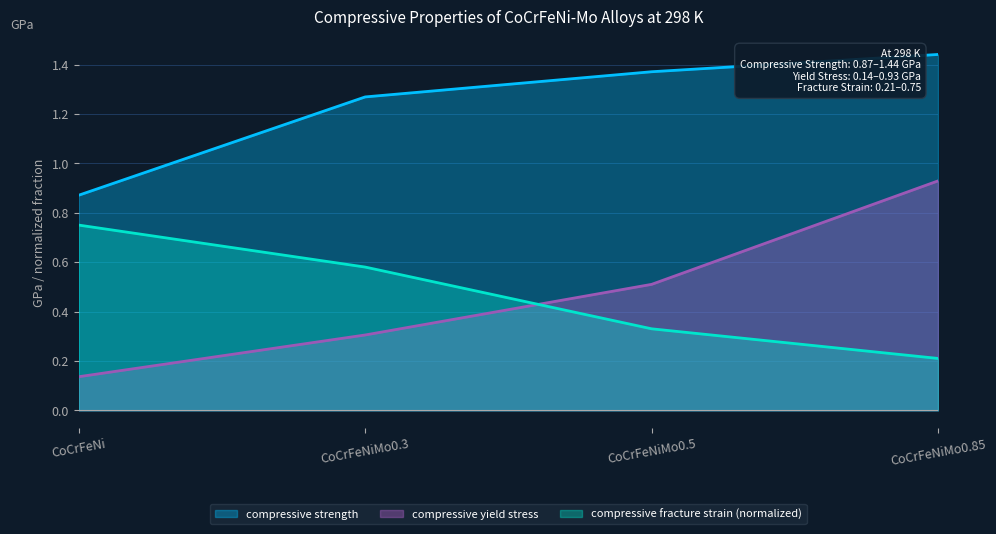

At which category is the sum across all series the highest?

CoCrFeNiMo0.85